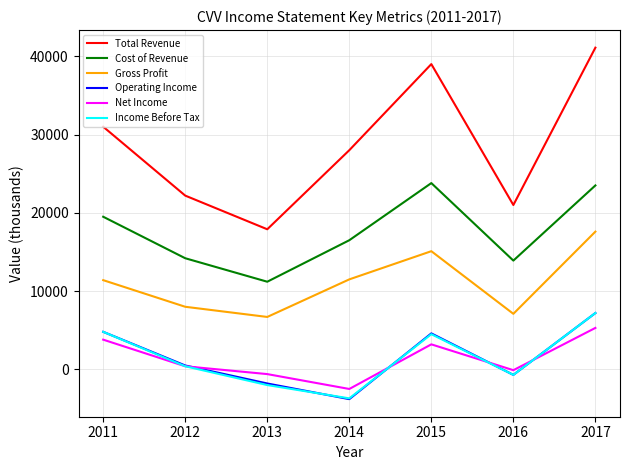

What is the smallest value displayed?

-3800